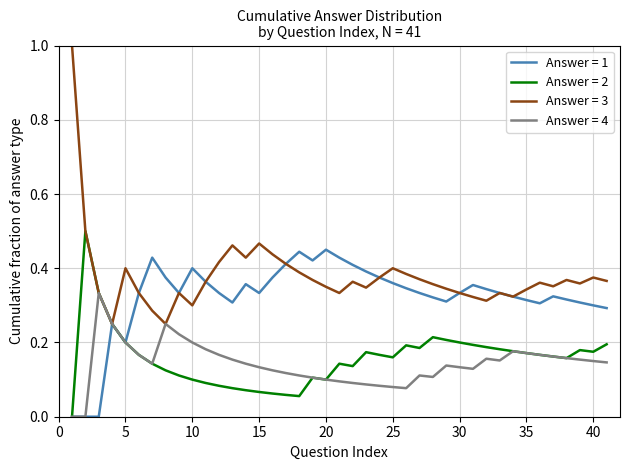

What is the maximum value shown in the chart?

1.0